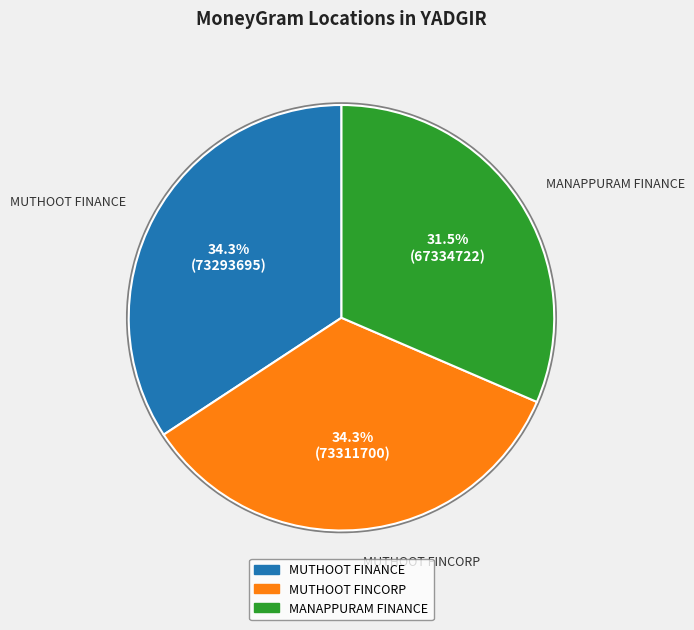

Does any single category account for the majority?

No